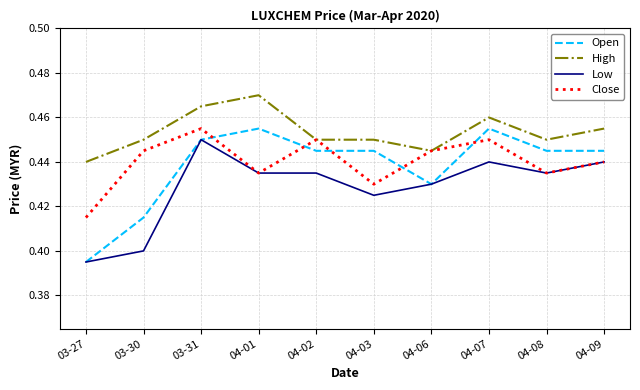

Which category has the lowest value in the High series?

03-27